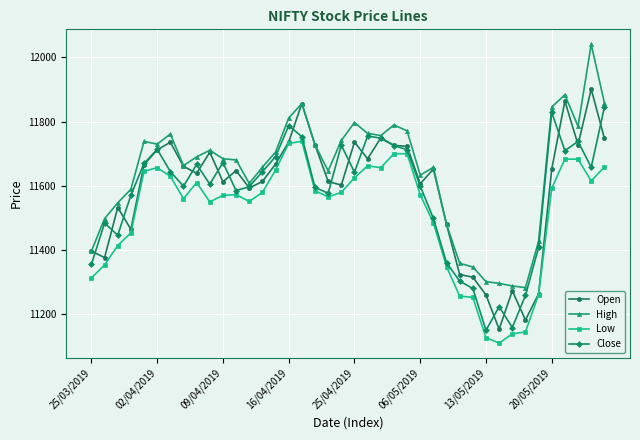

What is the value of the Low point at the 29th from the left?

11255.0